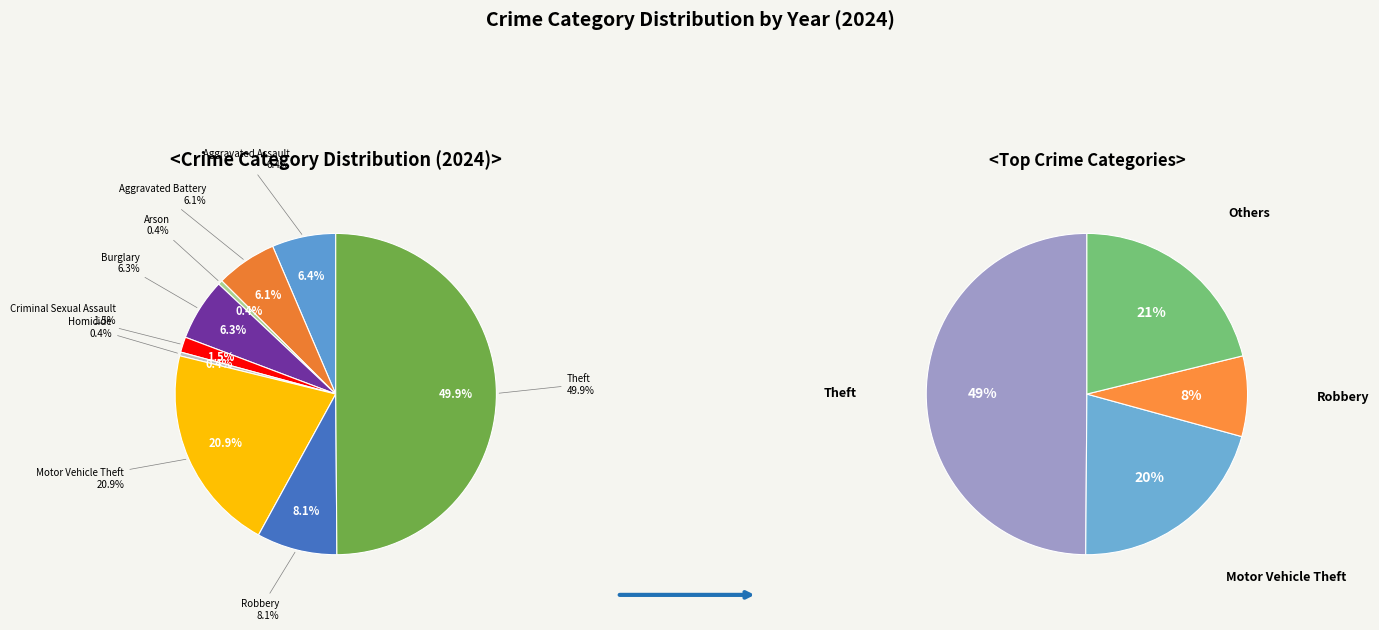

To the nearest percent, what portion does Theft represent?

50%